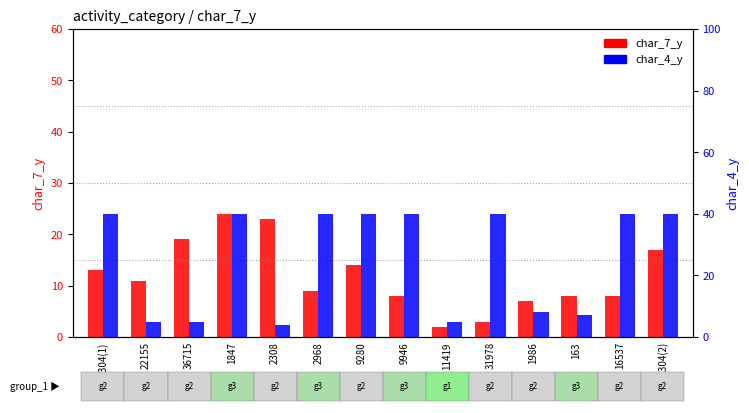

What position from the right is 31978?

5